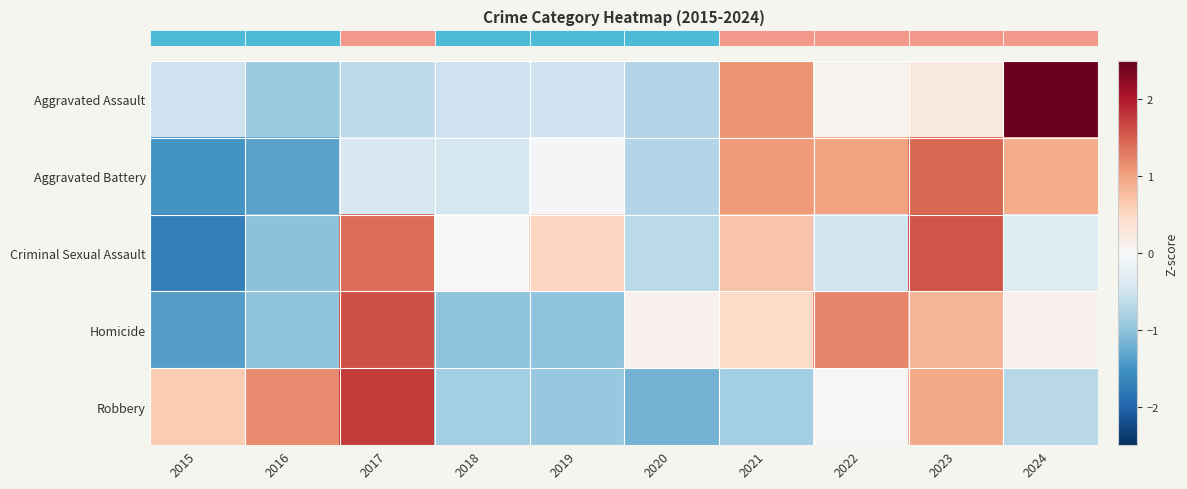

Reading right to left, list all the values displayed in this chart.

row_0: 2.4	0.3	0.1	1.1	-0.7	-0.5	-0.5	-0.7	-0.9	-0.5
row_1: 0.9	1.4	1.0	1.1	-0.7	-0.0	-0.4	-0.4	-1.3	-1.5
row_2: -0.3	1.6	-0.5	0.7	-0.7	0.5	0.0	1.4	-1.0	-1.7
row_3: 0.1	0.9	1.2	0.5	0.1	-1.0	-1.0	1.6	-1.0	-1.4
row_4: -0.7	1.0	0.0	-0.9	-1.2	-0.9	-0.9	1.7	1.2	0.6